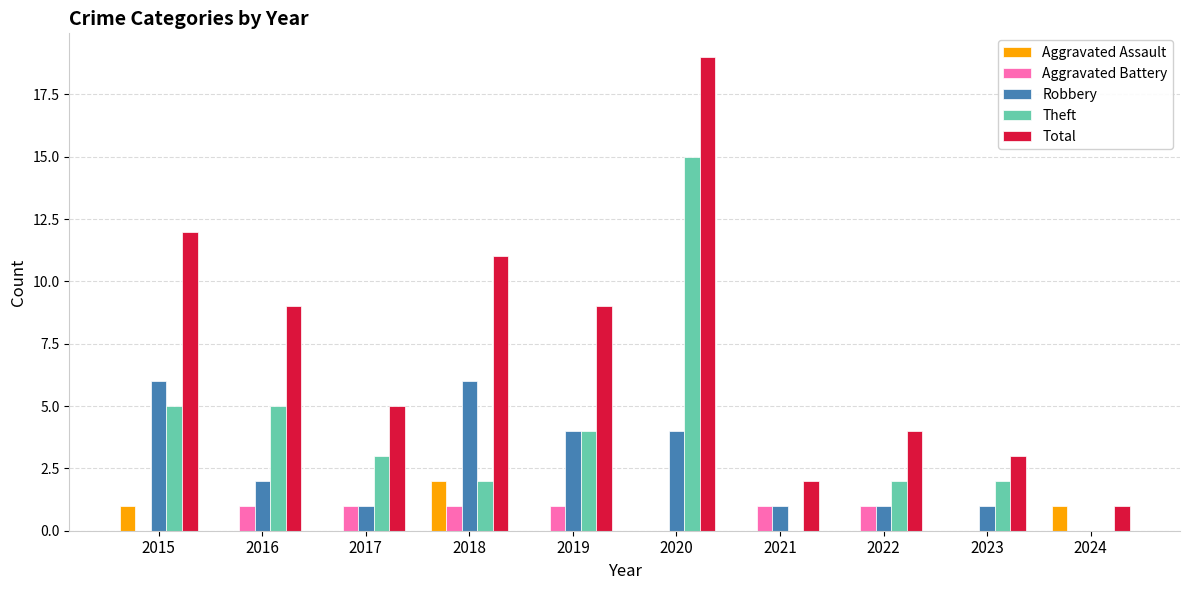

At which category is the sum across all series the highest?

2020